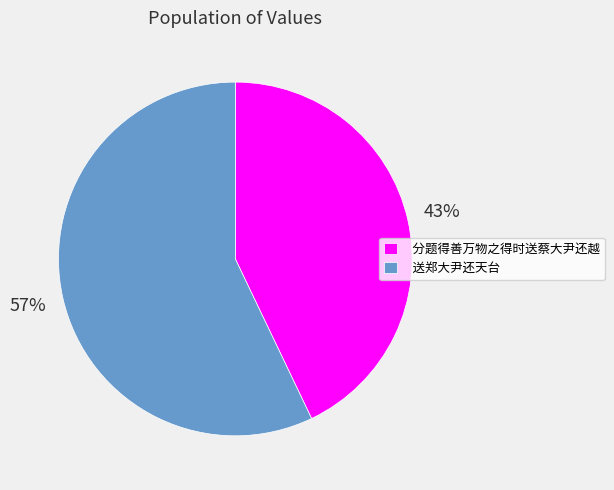

To the nearest percent, what is the difference between the largest and smallest slice percentages?

14%